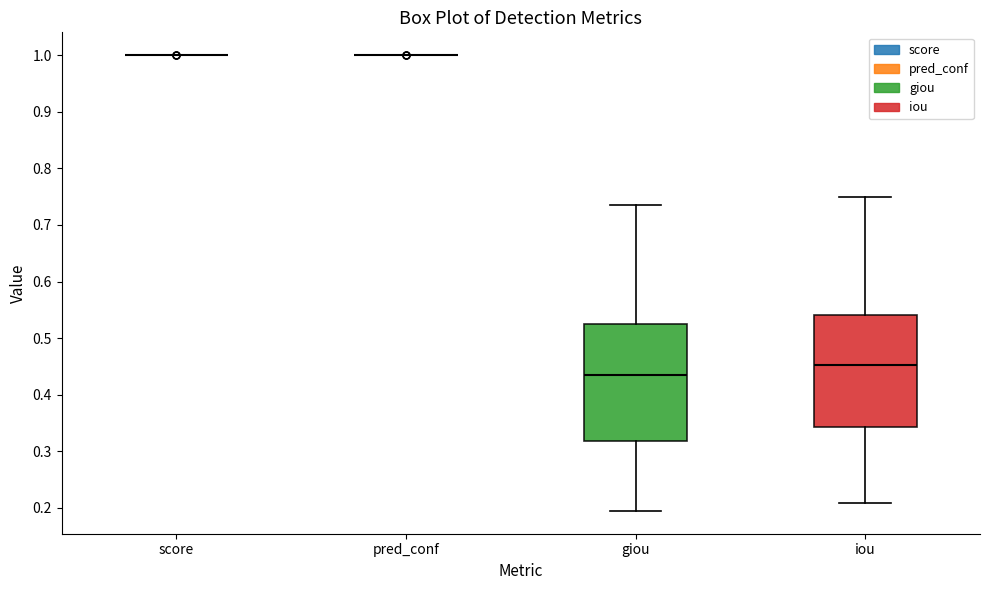

Where does the median line of the box for iou sit on the y-axis? The values are not printed on the chart, so give them approximately, as read against the axis.

0.45